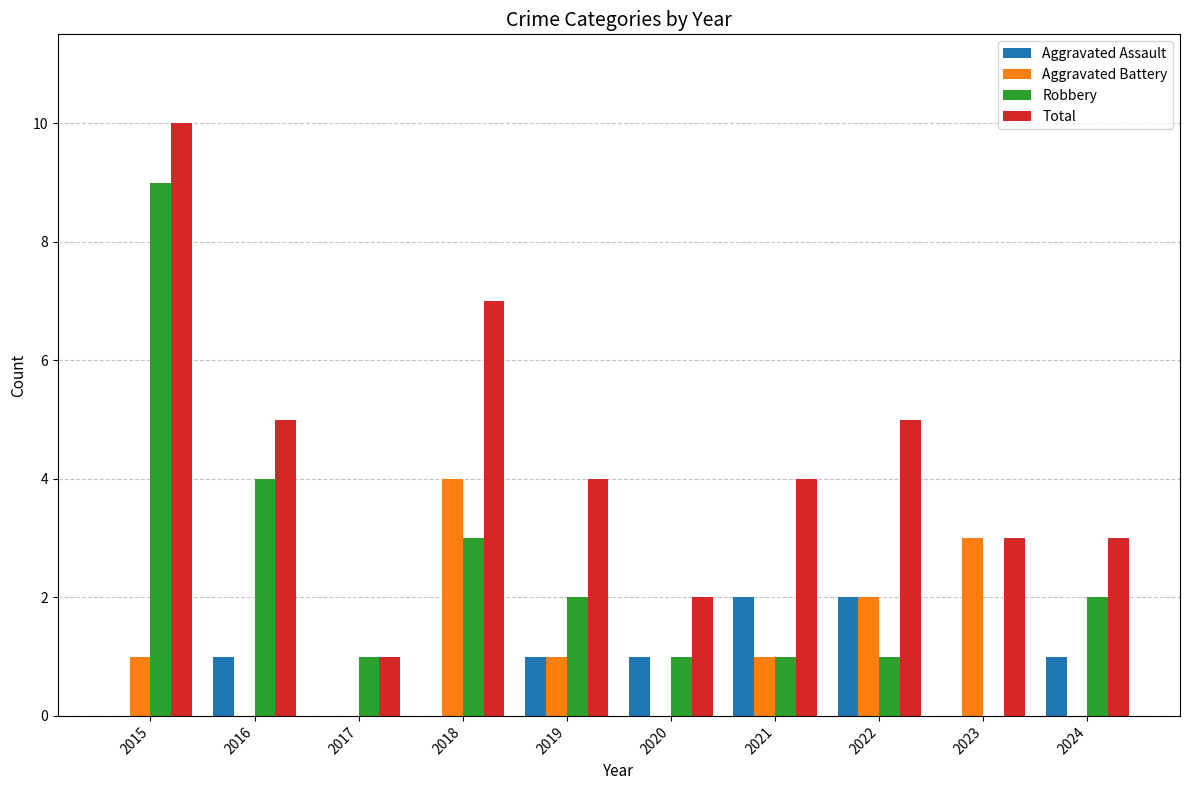

What is the approximate value of Total at 2020?

2